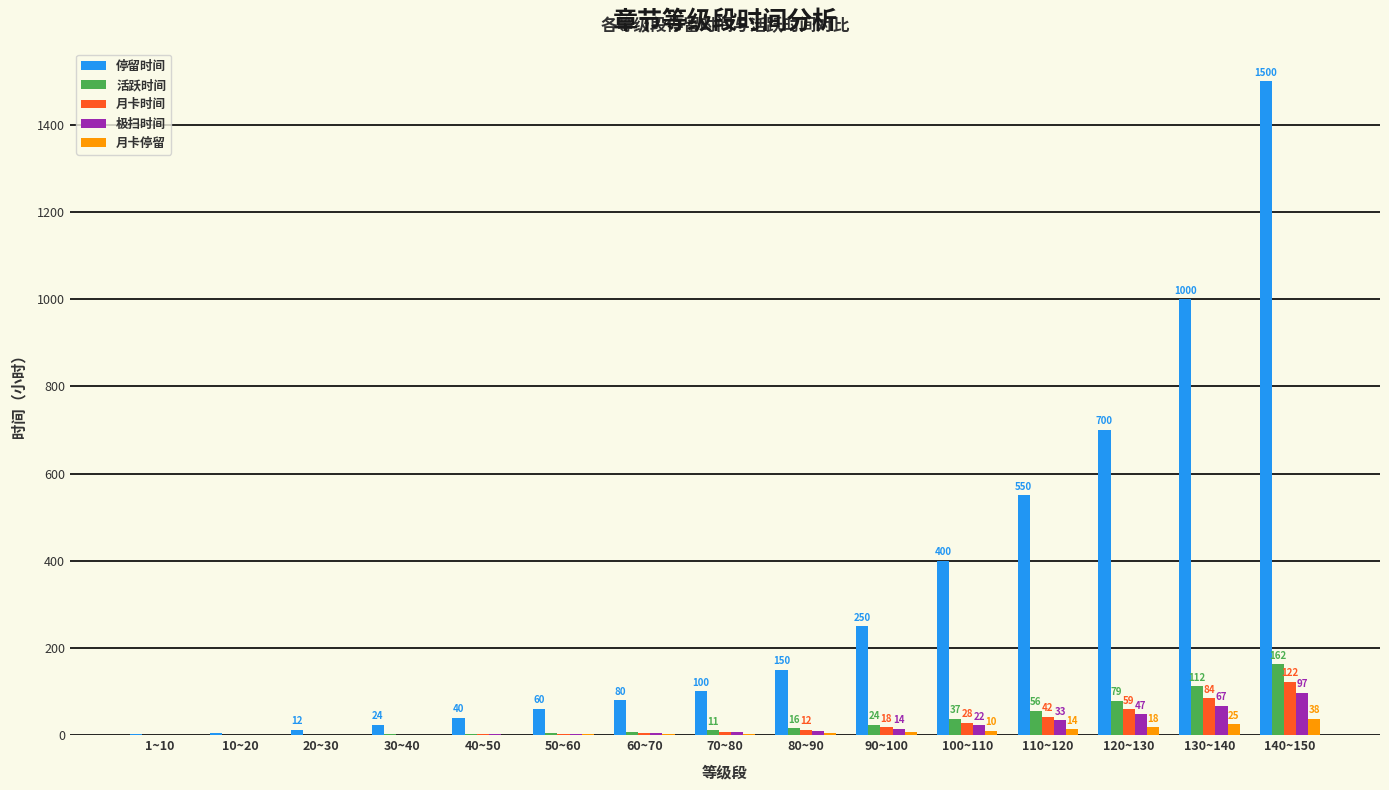

Between 30~40 and 110~120, which series saw the biggest shift?

停留时间